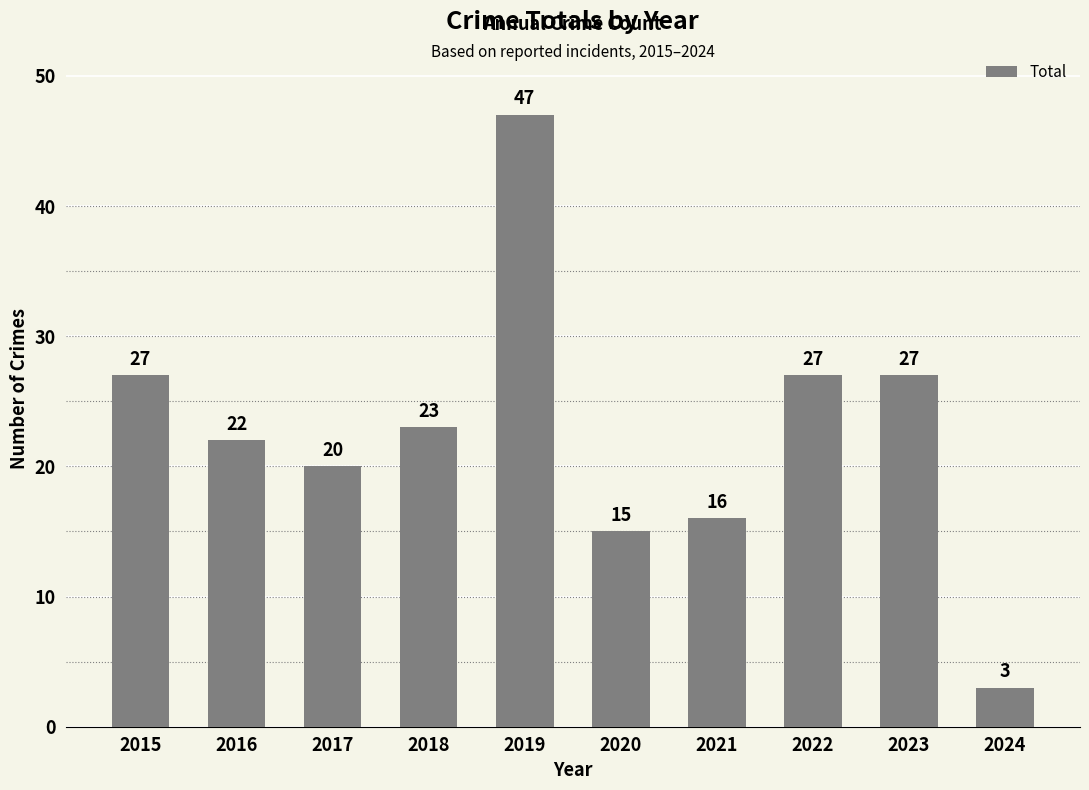

What value does the data have at 2023?

27